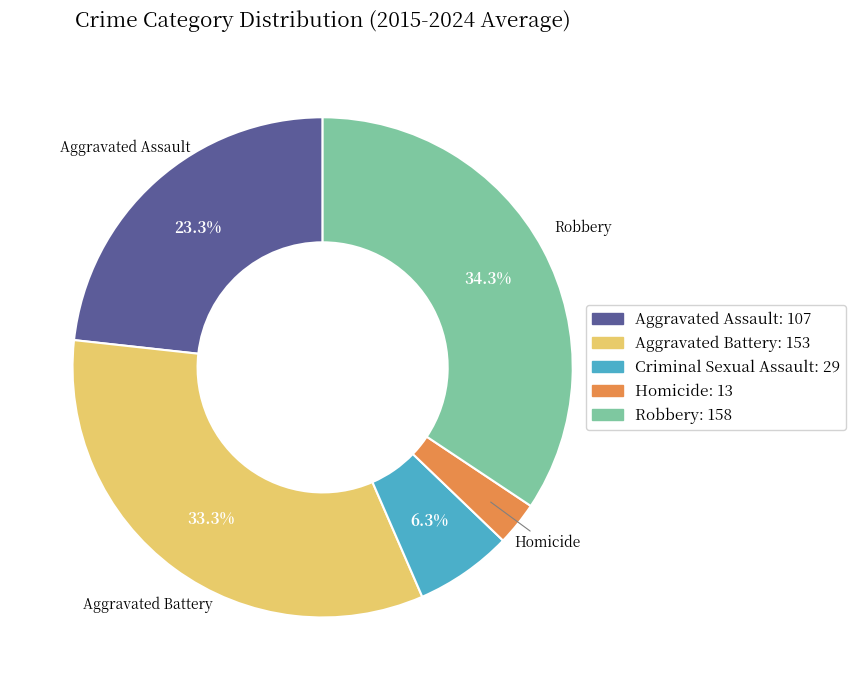

What percentage is the Homicide slice, to the nearest percent?

3%